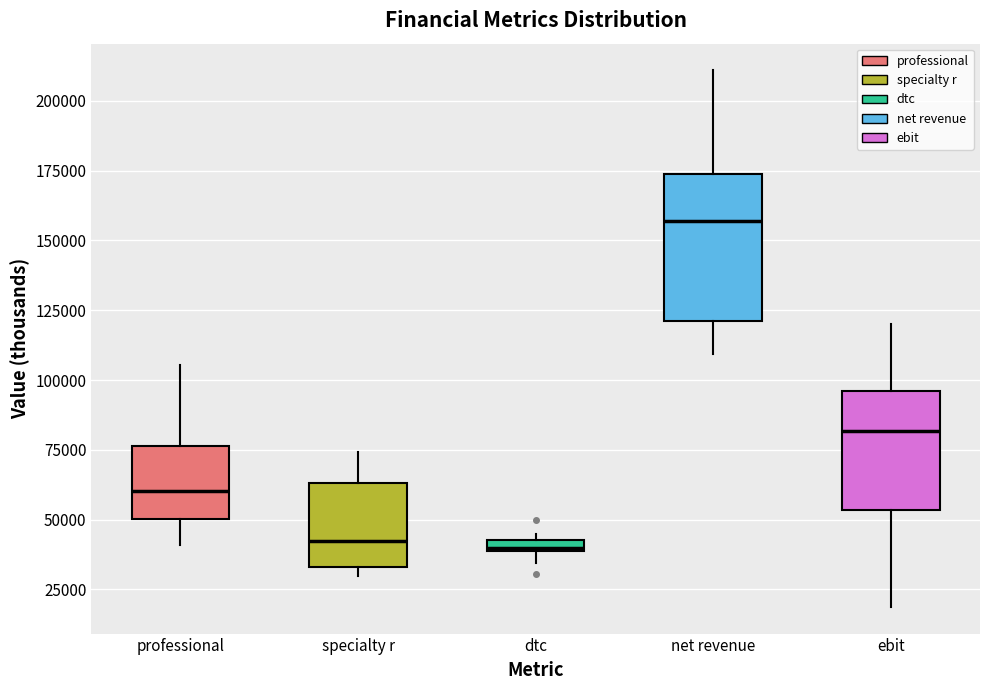

Where does the upper whisker of the box for professional end on the y-axis? The values are not printed on the chart, so give them approximately, as read against the axis.

105000